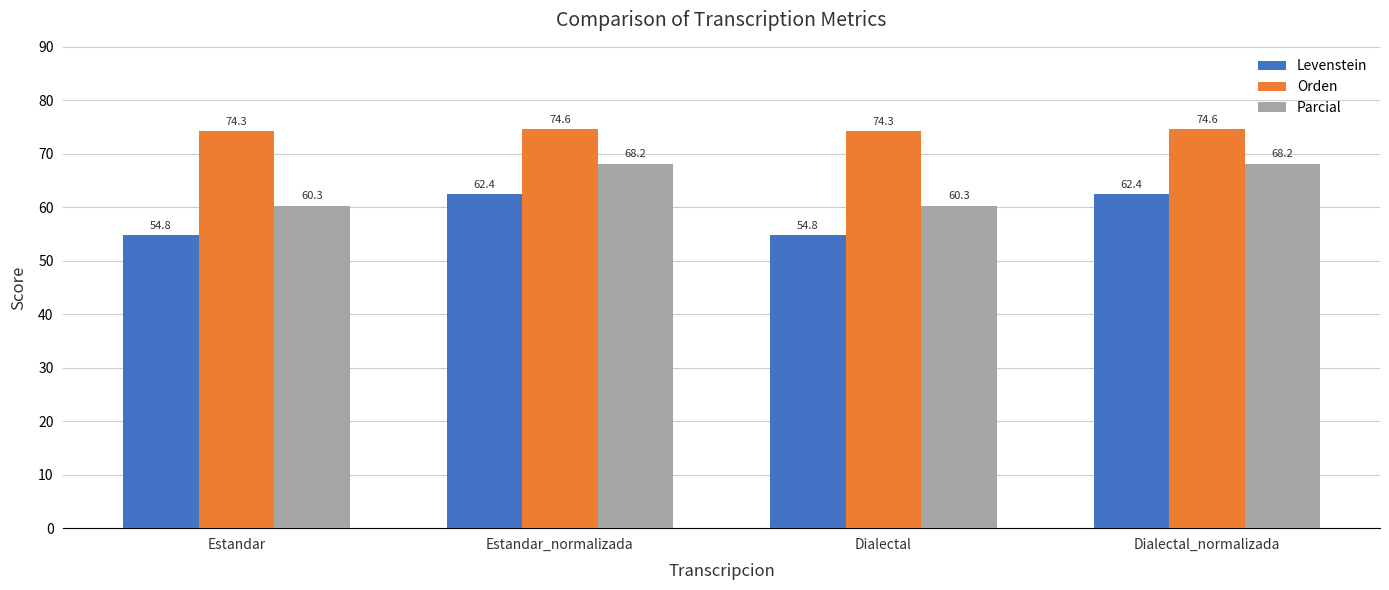

The Levenstein series shows 62.4 at Estandar_normalizada. True or false?

True